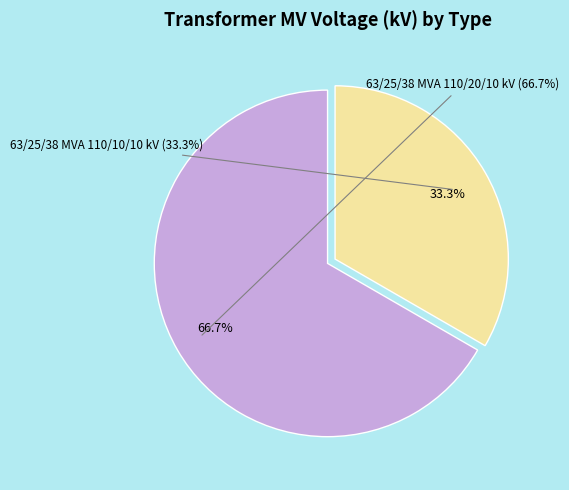

How much of the chart is everything except 63/25/38 MVA 110/20/10 kV?

33.3%